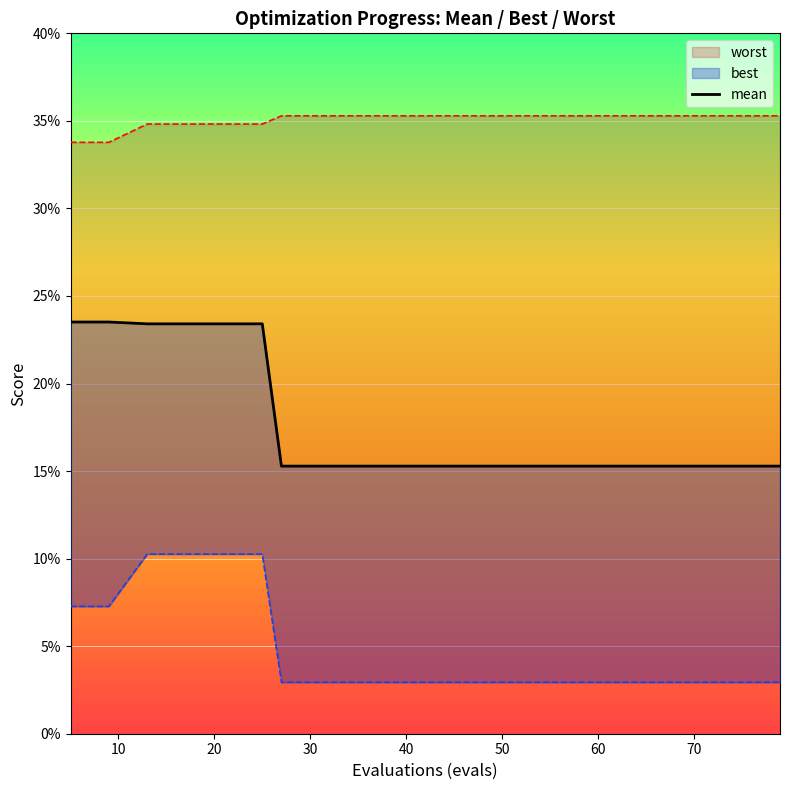

What is the difference between the second highest and minimum values?

0.1